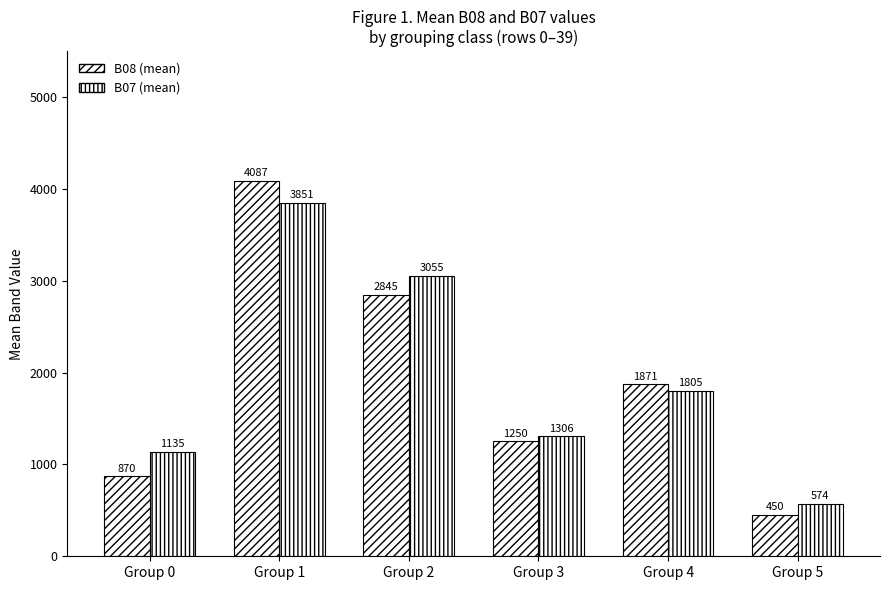

Reading left to right, transcribe all the data shown in this chart.

B08 (mean): 870	4087	2845	1250	1871	450
B07 (mean): 1135	3851	3055	1306	1805	574